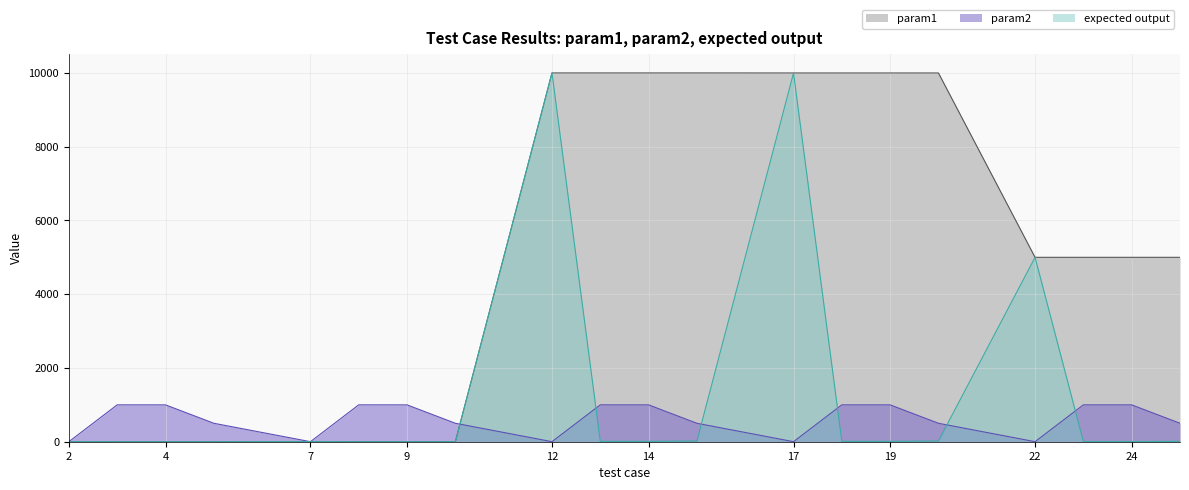

Which series changed the most between 2 and 24?

param1